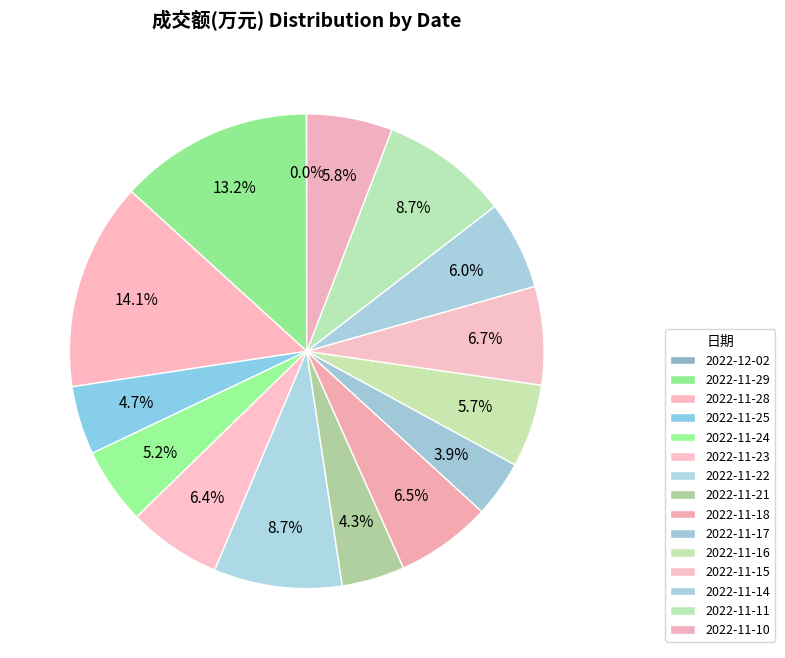

Is there any slice that represents more than half of the pie?

No